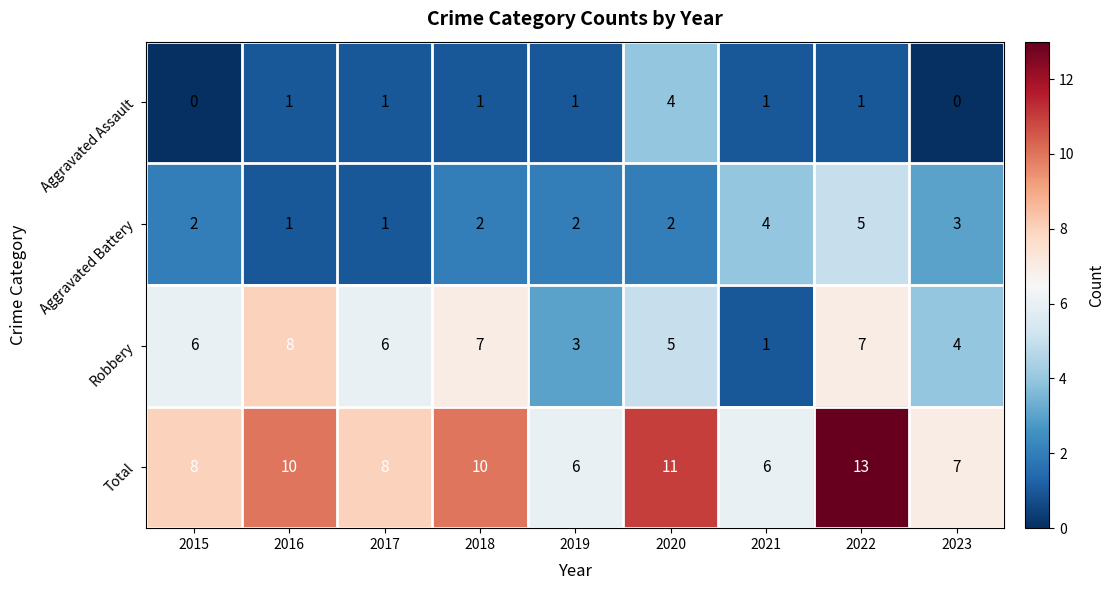

What is the spread (max minus min) of values at 2017?

7